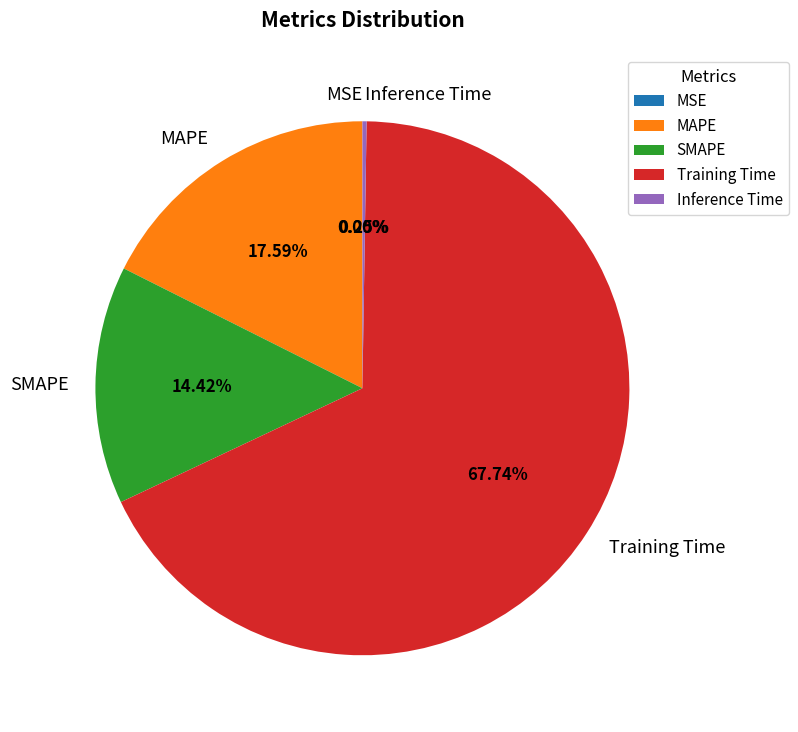

Is MAPE the majority of the pie?

No